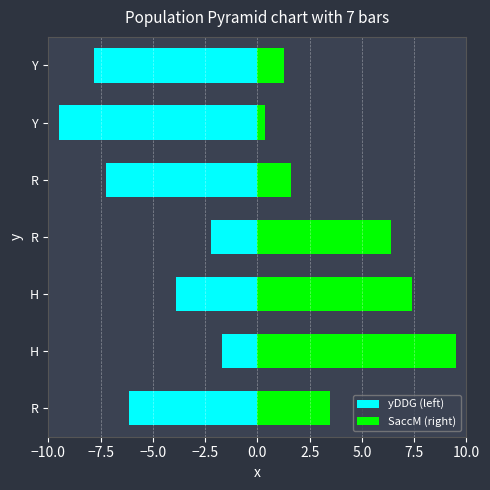

Does the chart contain any negative values?

Yes